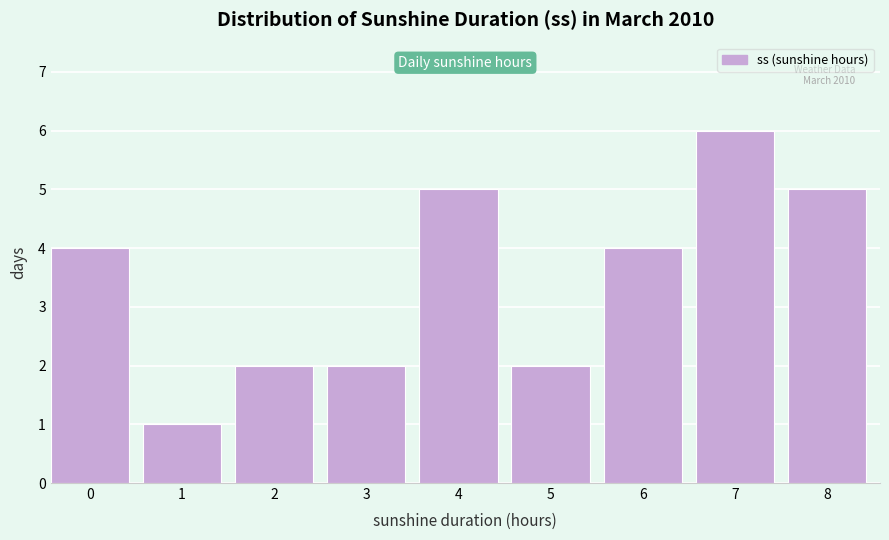

Reading left to right, list all the values displayed in this chart.

4	1	2	2	5	2	4	6	5